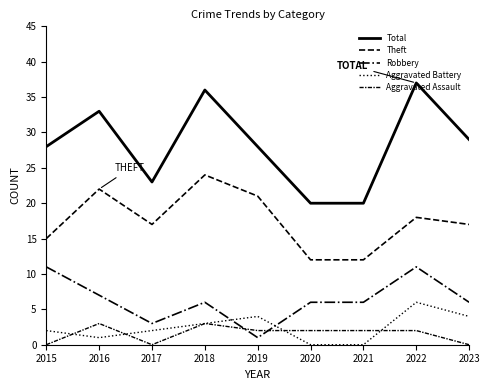

True or false: Aggravated Battery and Theft intersect in this chart.

False